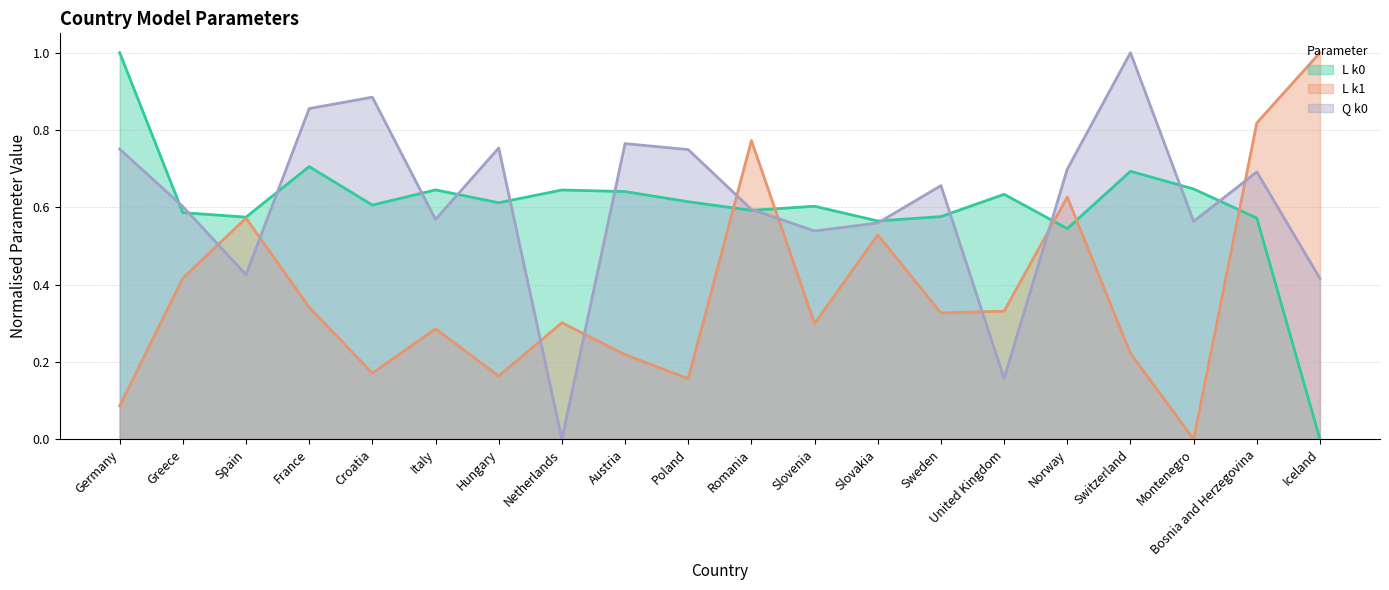

At how many categories does at least one series exceed 0?

20